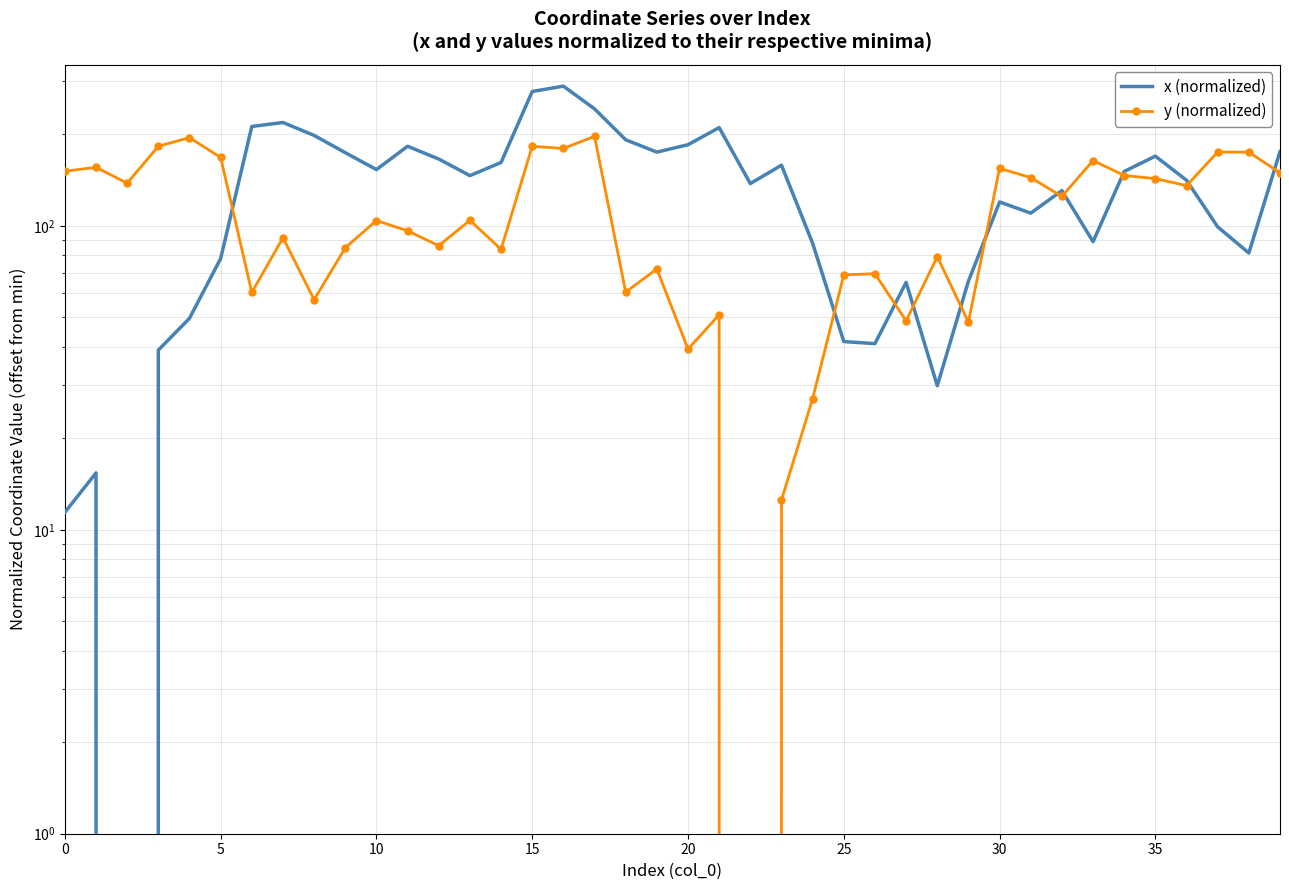

At how many categories does at least one series exceed 168?

18